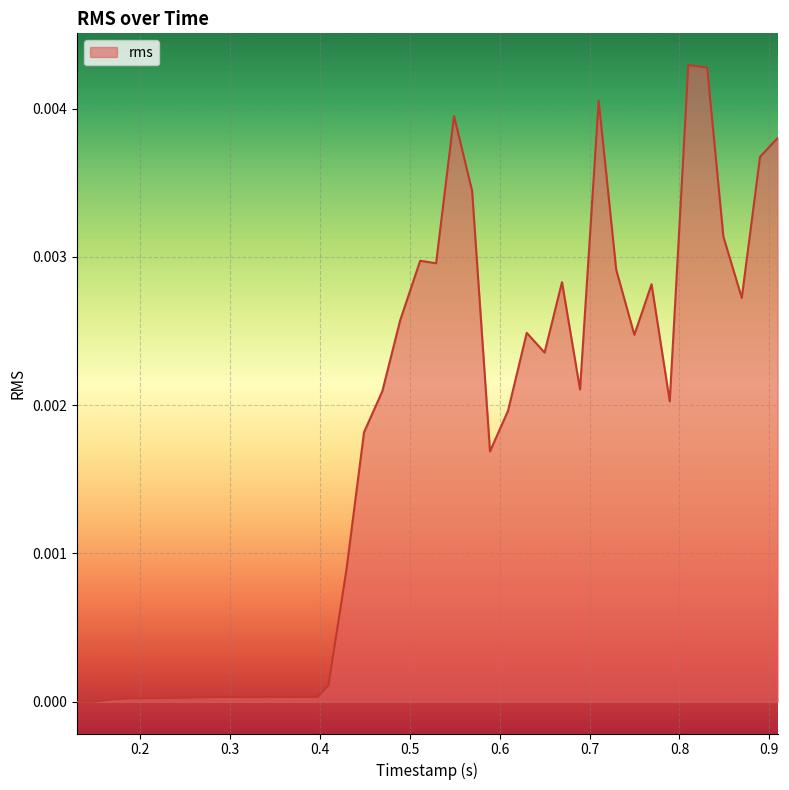

Is this an area chart (filled region under the line)?

Yes